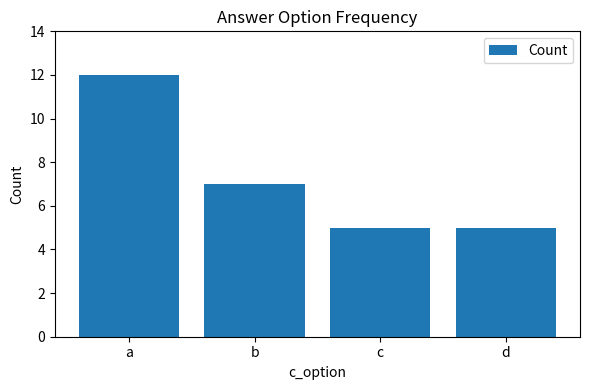

What is the sum of the values at d and c?

10